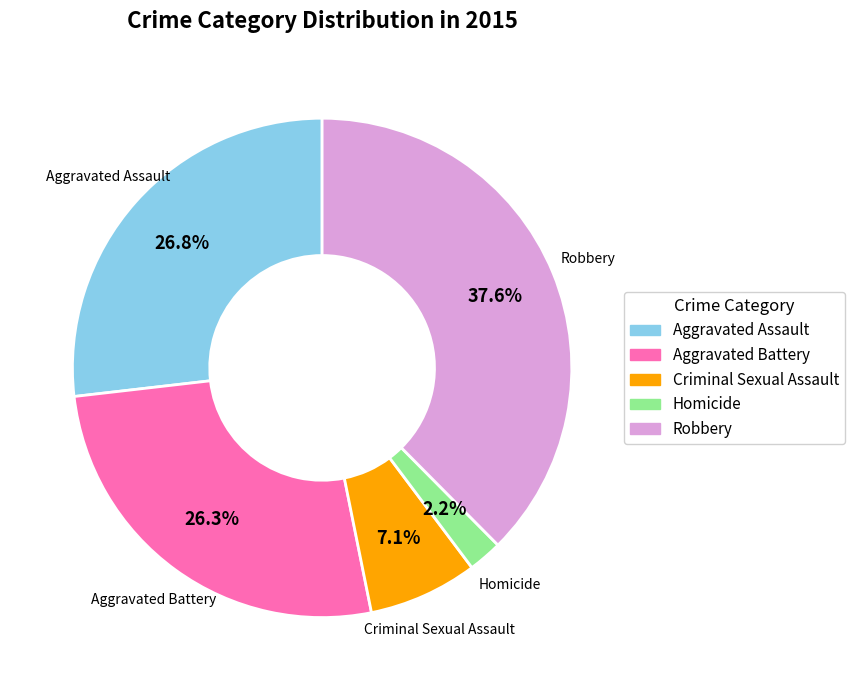

Does Criminal Sexual Assault account for over 50% of the chart?

No